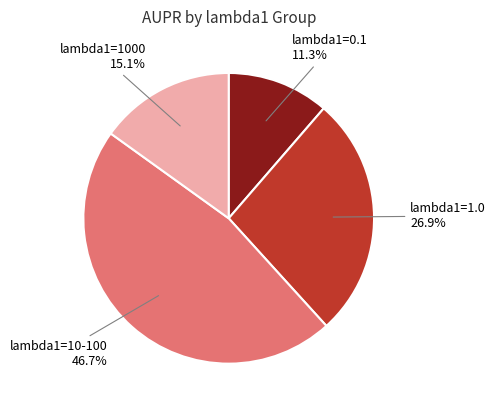

To the nearest percent, what is the difference between the largest and smallest slice percentages?

35%